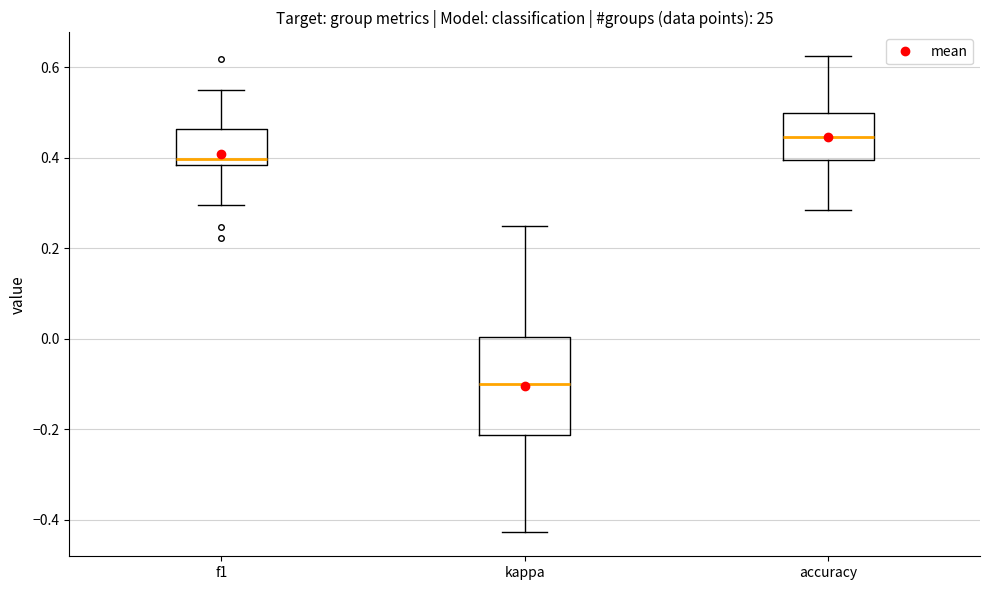

Reading left to right, read every box against the y-axis: the position of its median line, the range the box covers, and the ends of its whiskers. The values are not printed on the chart, so give them approximately, as read against the axis.

f1: median 0.40, box 0.38 to 0.46, whiskers 0.30 to 0.54
kappa: median -0.10, box -0.22 to 0.00, whiskers -0.42 to 0.26
accuracy: median 0.44, box 0.40 to 0.50, whiskers 0.28 to 0.62